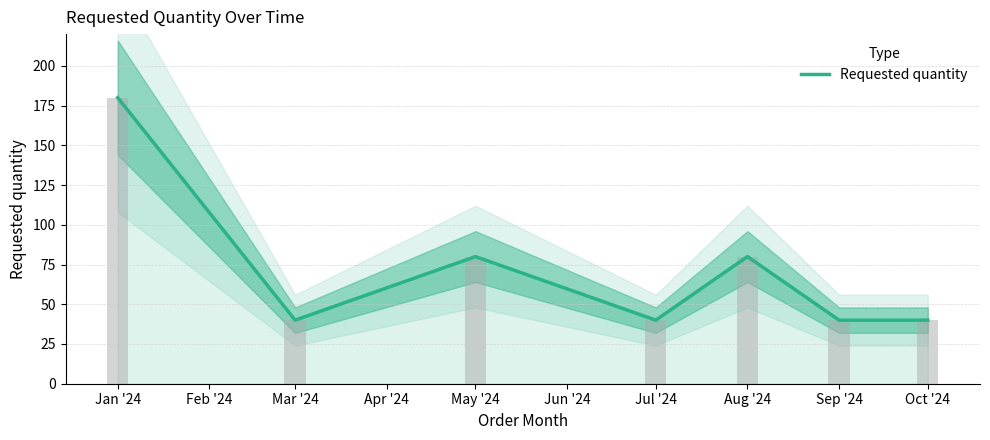

True or false: the data shows 61 at Oct '24.

False